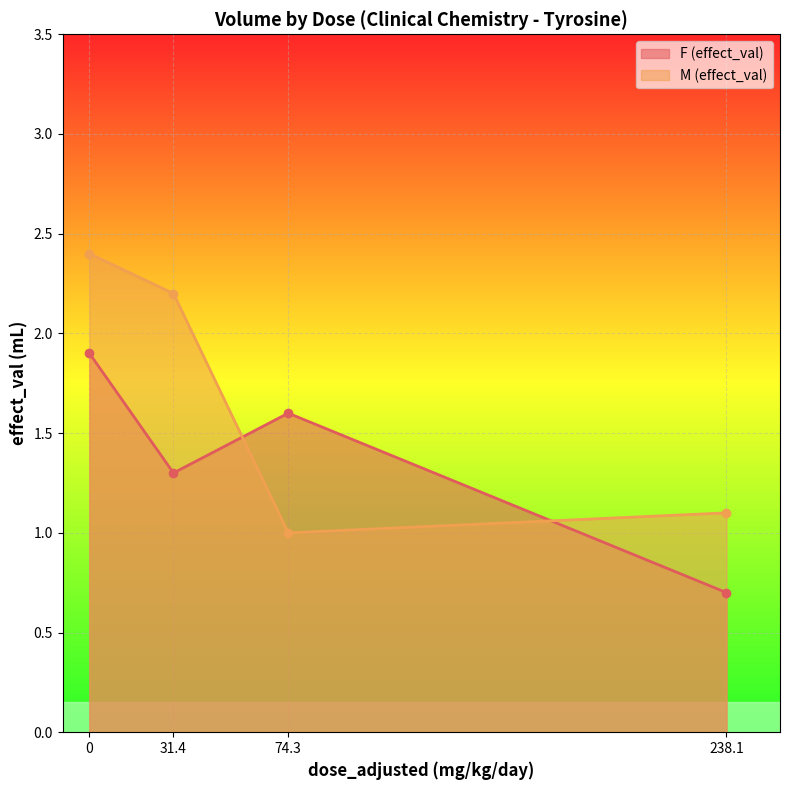

True or false: F (effect_val) has a value of 1.2 at 0.

False